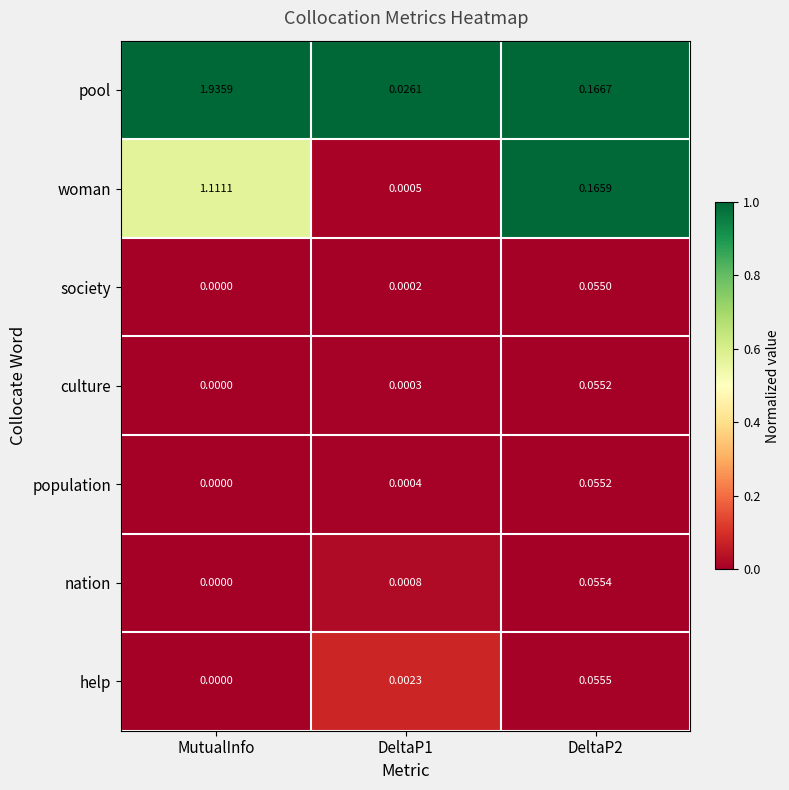

Which category has the lowest value across all series?

MutualInfo